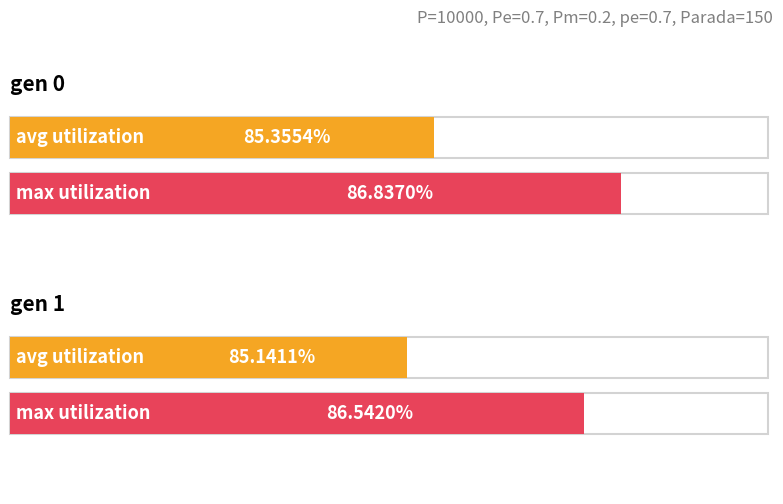

What is the value of the avg point at the 1st from the left?

85.4